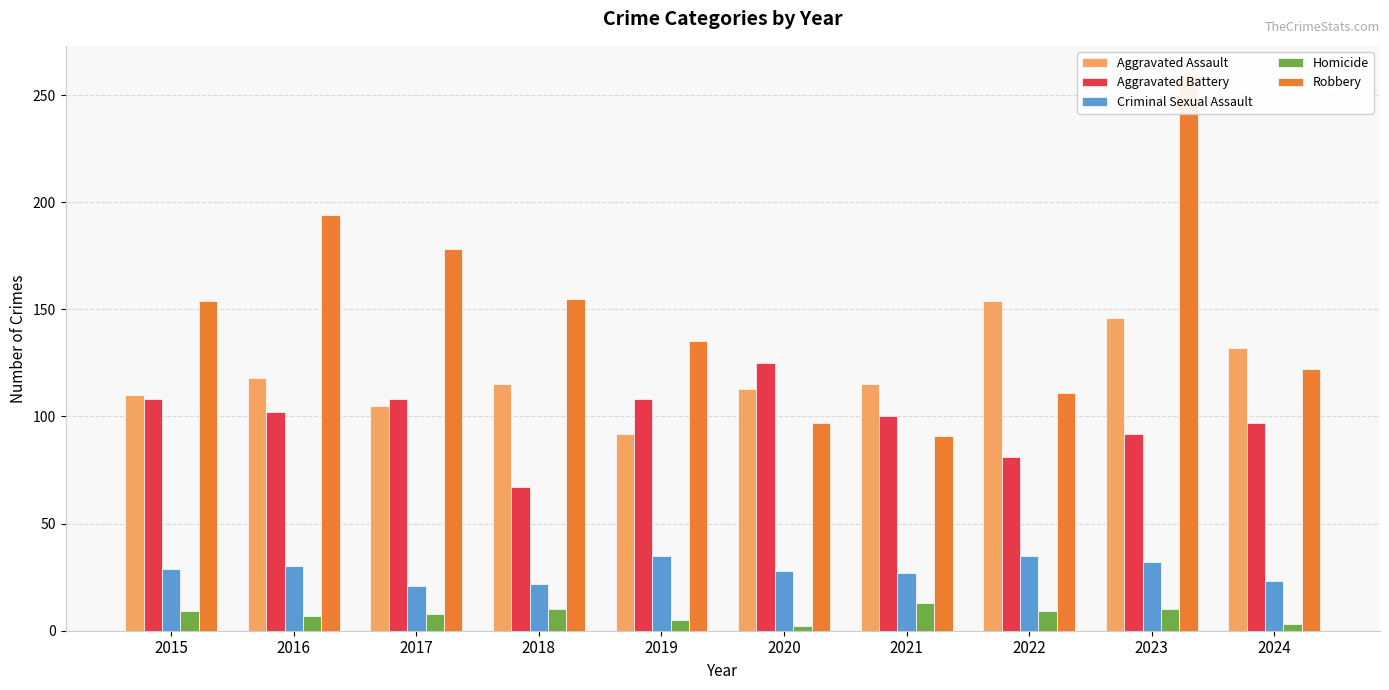

How many distinct data groups are displayed?

5